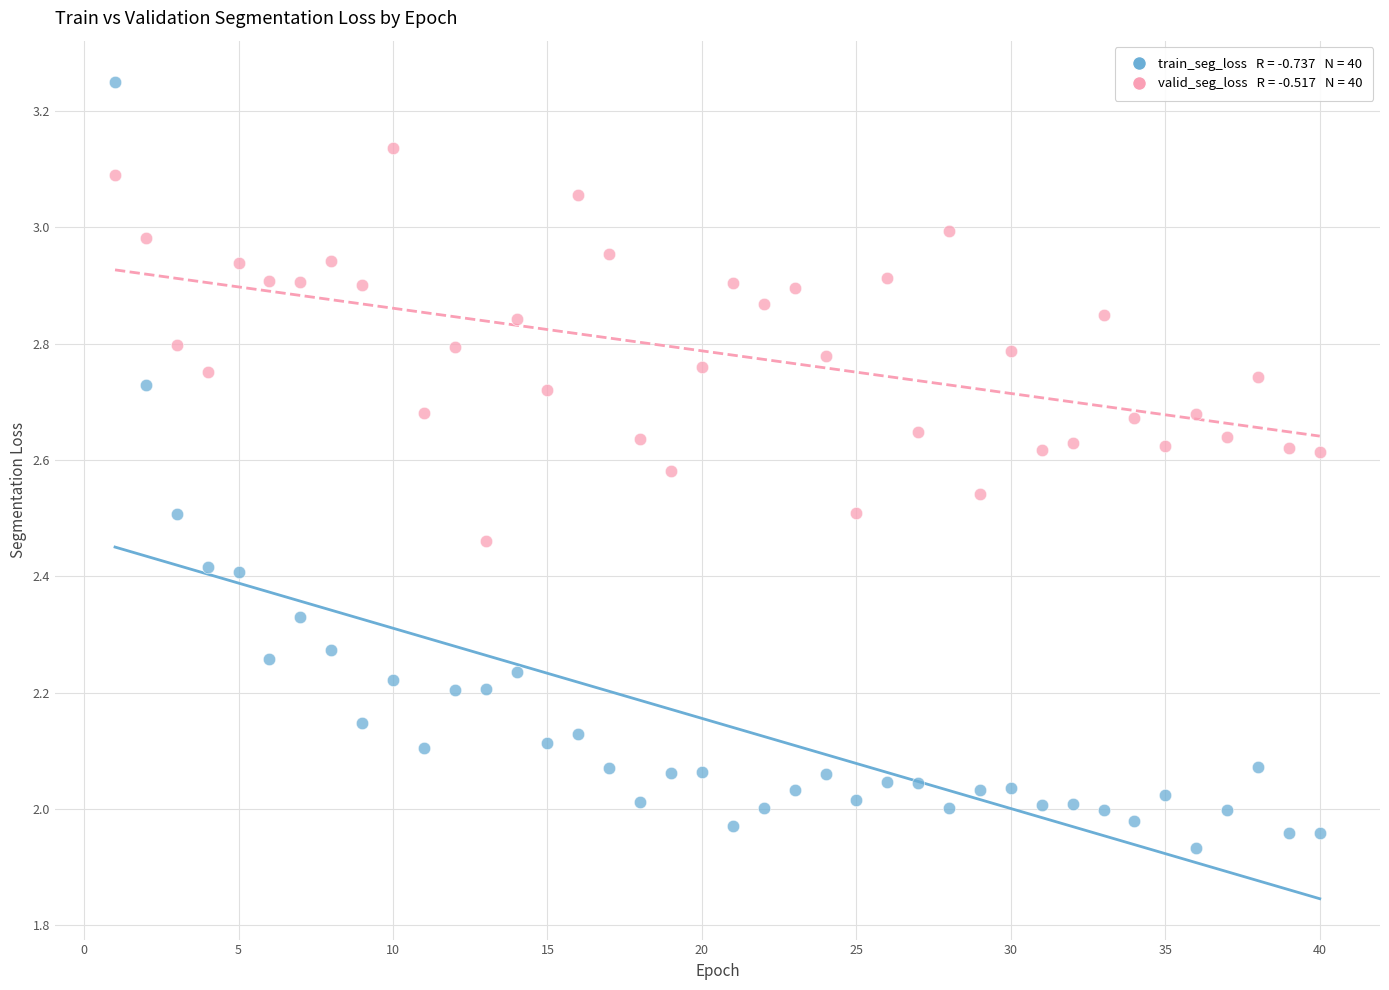

Across all data points, what is the range of Y values (max minus min)?

1.3